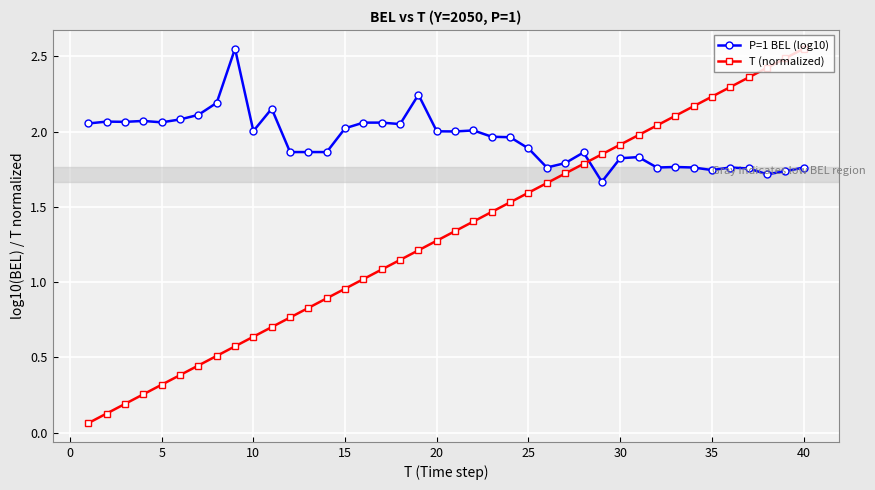

Which series has the largest range (max minus min)?

T (normalized)